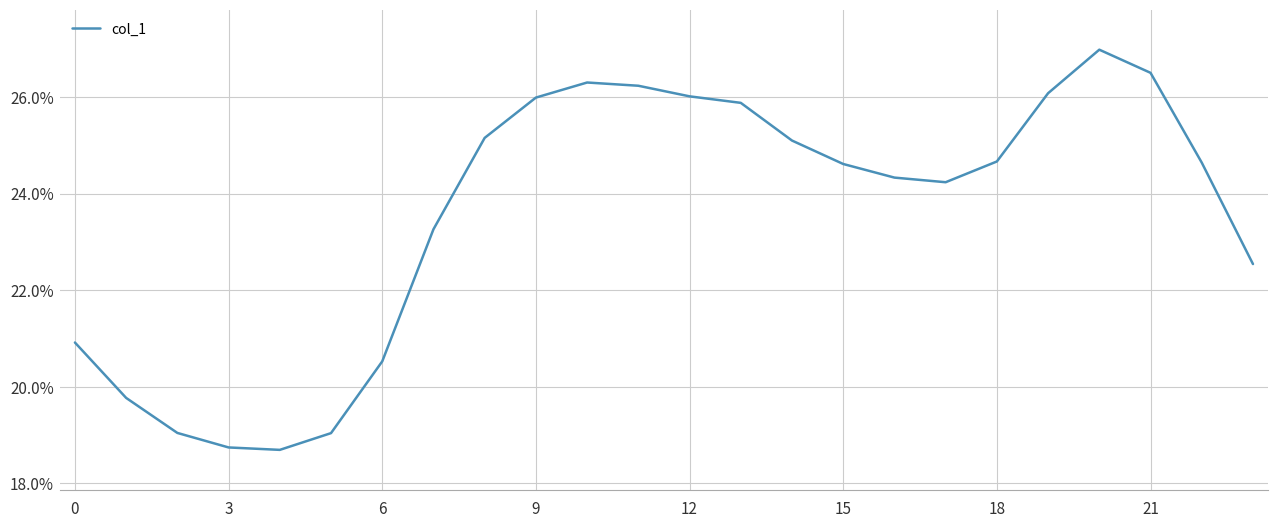

What is the minimum value shown in the chart?

18.7